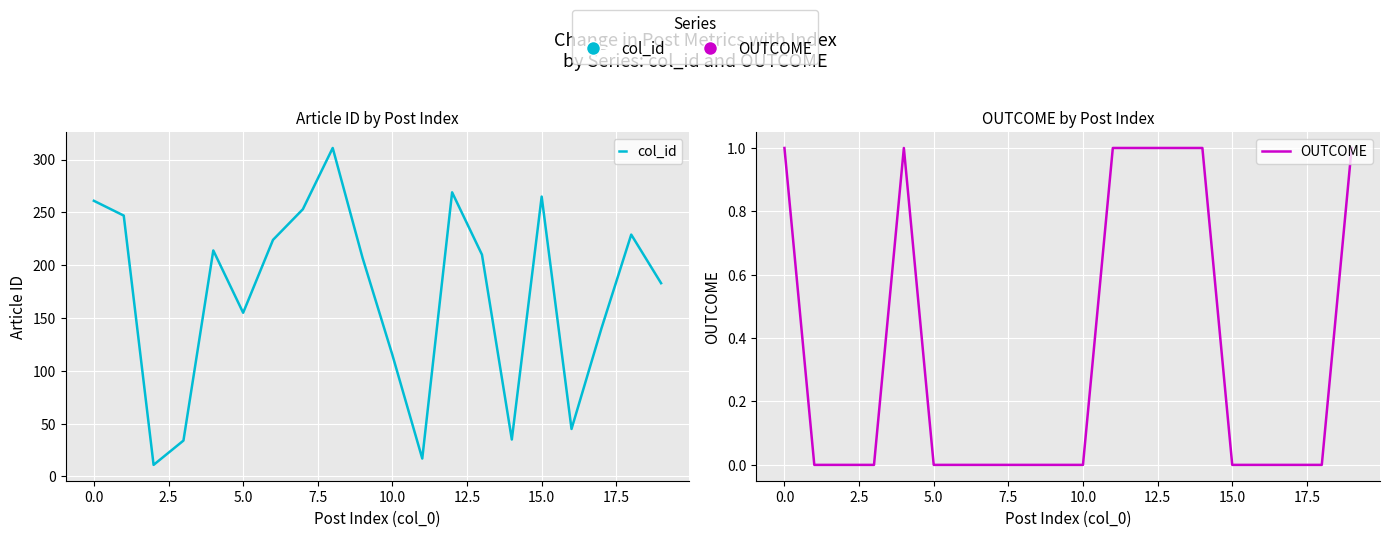

How many lines are shown in the chart?

2